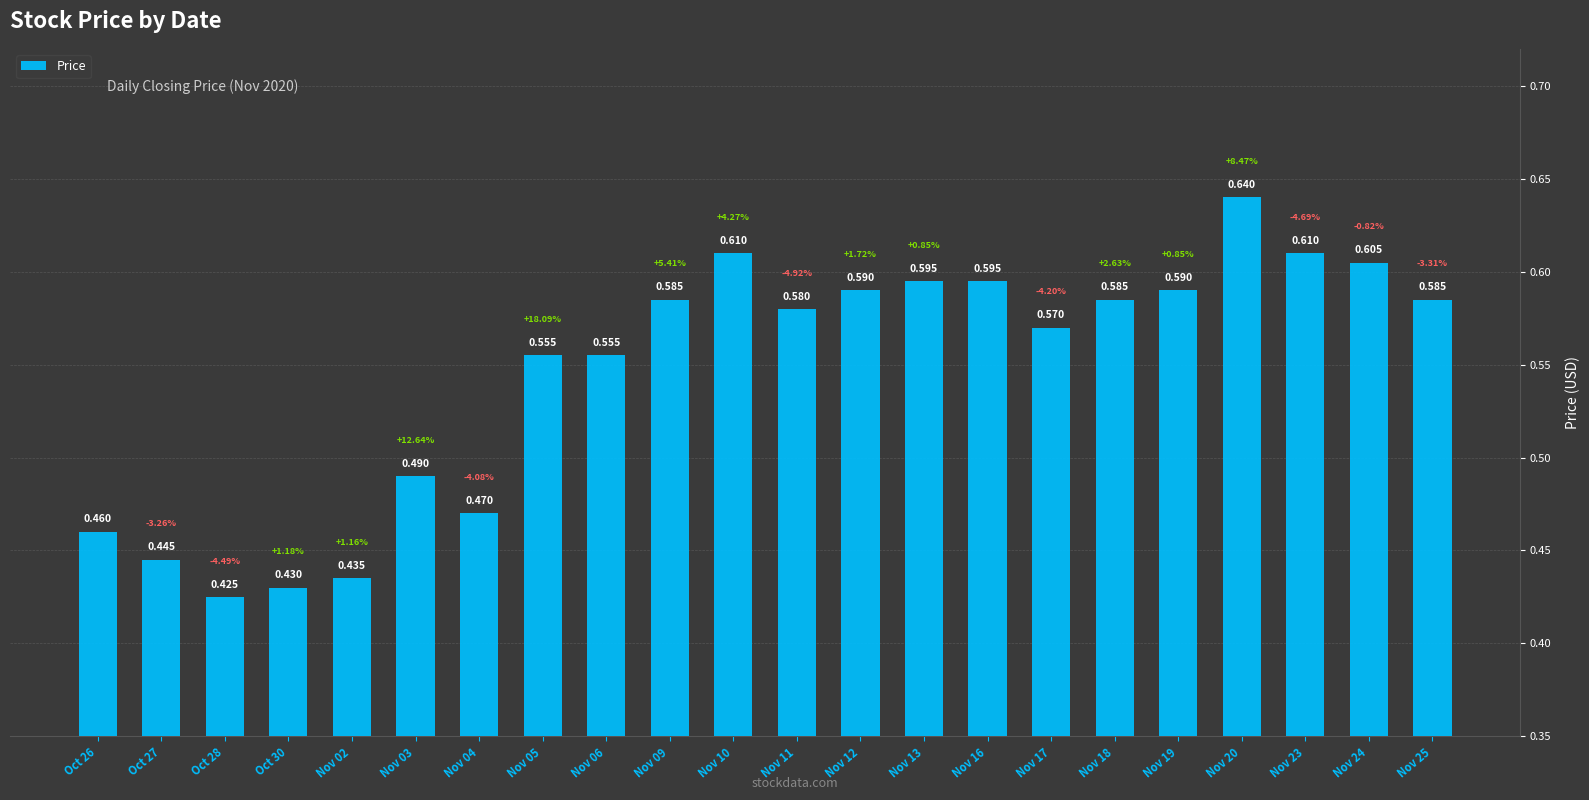

What is the difference between the second highest and minimum values?

0.2